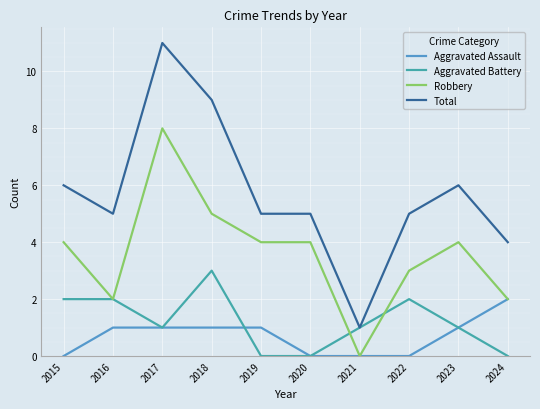

How many lines are shown in the chart?

4